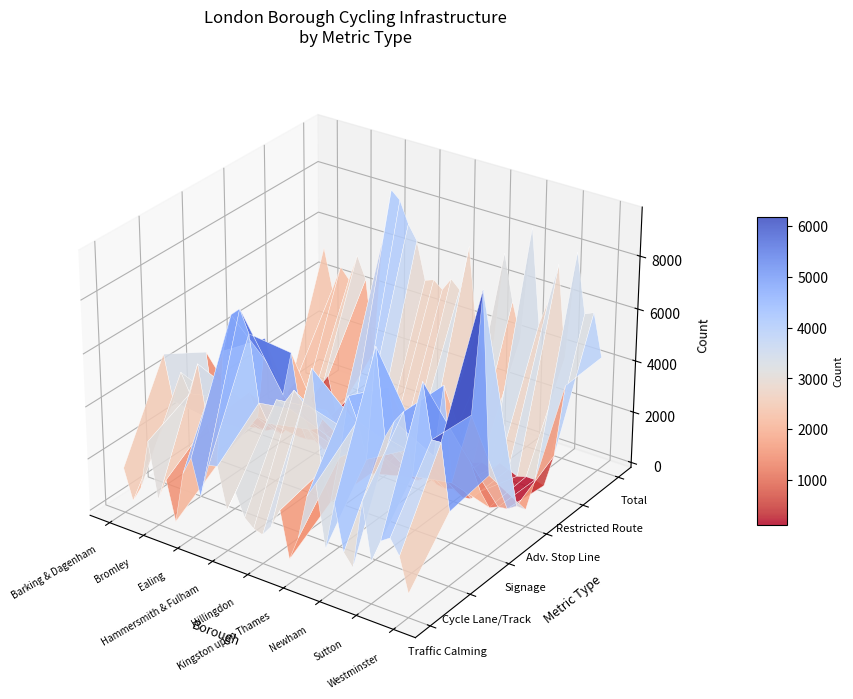

Reading right to left, extract all data points from this chart.

traffic_calming_count: Westminster=716	Wandsworth=1999	Waltham Forest=2552	Tower Hamlets=2315	Sutton=1413	Southwark=3540	Richmond upon Thames=929	Redbridge=1380	Newham=3097	Merton=1267	Lewisham=3603	Lambeth=2987	Kingston upon Thames=1296	Kensington & Chelsea=360	Islington=2107	Hounslow=1363	Hillingdon=917	Havering=1023	Harrow=1318	Haringey=2152	Hammersmith & Fulham=1354	Hackney=2919	Greenwich=2832	Enfield=1512	Ealing=2875	Croydon=2164	City of London=182	Camden=1680	Bromley=792	Brent=2918	Bexley=1014	Barnet=376	Barking & Dagenham=1538
cycle_lane_track_count: Westminster=2643	Wandsworth=5104	Waltham Forest=5078	Tower Hamlets=7099	Sutton=3496	Southwark=5769	Richmond upon Thames=5291	Redbridge=4595	Newham=7816	Merton=3521	Lewisham=4849	Lambeth=5667	Kingston upon Thames=3239	Kensington & Chelsea=1402	Islington=2496	Hounslow=6244	Hillingdon=4854	Havering=5195	Harrow=4651	Haringey=4609	Hammersmith & Fulham=3605	Hackney=4255	Greenwich=6743	Enfield=7561	Ealing=7239	Croydon=5769	City of London=1284	Camden=2793	Bromley=4955	Brent=3700	Bexley=4411	Barnet=3187	Barking & Dagenham=4880
signage_count: Westminster=2897	Wandsworth=9628	Waltham Forest=4931	Tower Hamlets=3582	Sutton=2134	Southwark=5706	Richmond upon Thames=2913	Redbridge=2658	Newham=3557	Merton=2797	Lewisham=2680	Lambeth=4961	Kingston upon Thames=2813	Kensington & Chelsea=1406	Islington=2524	Hounslow=3253	Hillingdon=2797	Havering=2544	Harrow=3273	Haringey=2442	Hammersmith & Fulham=2301	Hackney=2909	Greenwich=5023	Enfield=3308	Ealing=4075	Croydon=5245	City of London=2098	Camden=2944	Bromley=2587	Brent=2449	Bexley=2088	Barnet=1292	Barking & Dagenham=3951
advanced_stop_line_count: Westminster=468	Wandsworth=483	Waltham Forest=255	Tower Hamlets=208	Sutton=62	Southwark=568	Richmond upon Thames=159	Redbridge=96	Newham=297	Merton=198	Lewisham=258	Lambeth=703	Kingston upon Thames=138	Kensington & Chelsea=179	Islington=335	Hounslow=201	Hillingdon=116	Havering=96	Harrow=94	Haringey=174	Hammersmith & Fulham=168	Hackney=393	Greenwich=233	Enfield=77	Ealing=326	Croydon=256	City of London=247	Camden=529	Bromley=102	Brent=186	Bexley=12	Barnet=13	Barking & Dagenham=155
restricted_route_count: Westminster=4183	Wandsworth=1343	Waltham Forest=58	Tower Hamlets=165	Sutton=168	Southwark=63	Richmond upon Thames=214	Redbridge=360	Newham=9	Merton=146	Lewisham=9	Lambeth=330	Kingston upon Thames=11	Kensington & Chelsea=146	Islington=26	Hounslow=176	Hillingdon=826	Havering=114	Harrow=160	Haringey=448	Hammersmith & Fulham=49	Hackney=112	Greenwich=1098	Enfield=77	Ealing=222	Croydon=691	City of London=51	Camden=1529	Bromley=609	Brent=273	Bexley=6	Barnet=807	Barking & Dagenham=21
Total: Westminster=4244	Wandsworth=5862	Waltham Forest=5705	Tower Hamlets=7950	Sutton=3803	Southwark=7279	Richmond upon Thames=5799	Redbridge=4758	Newham=8373	Merton=4019	Lewisham=5332	Lambeth=7095	Kingston upon Thames=3596	Kensington & Chelsea=2610	Islington=3742	Hounslow=6938	Hillingdon=5148	Havering=5470	Harrow=4949	Haringey=5229	Hammersmith & Fulham=5100	Hackney=6545	Greenwich=7096	Enfield=7916	Ealing=8218	Croydon=6183	City of London=1590	Camden=4415	Bromley=5250	Brent=4189	Bexley=4590	Barnet=3595	Barking & Dagenham=5144